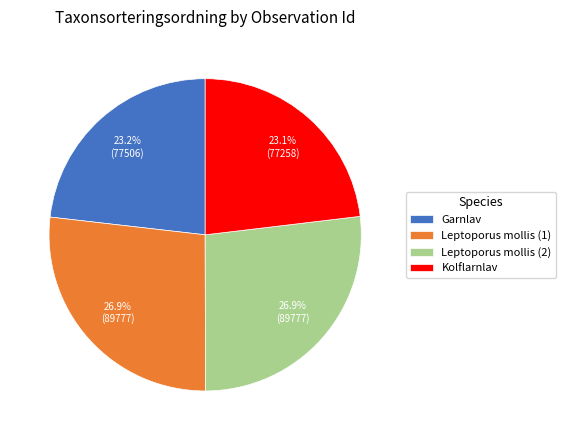

What percentage do Garnlav and Leptoporus mollis (1) together represent?

50.0%